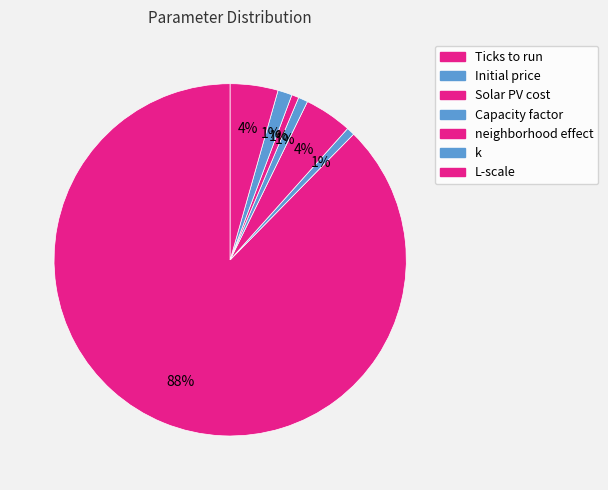

Which category has the biggest portion of the pie?

Ticks to run